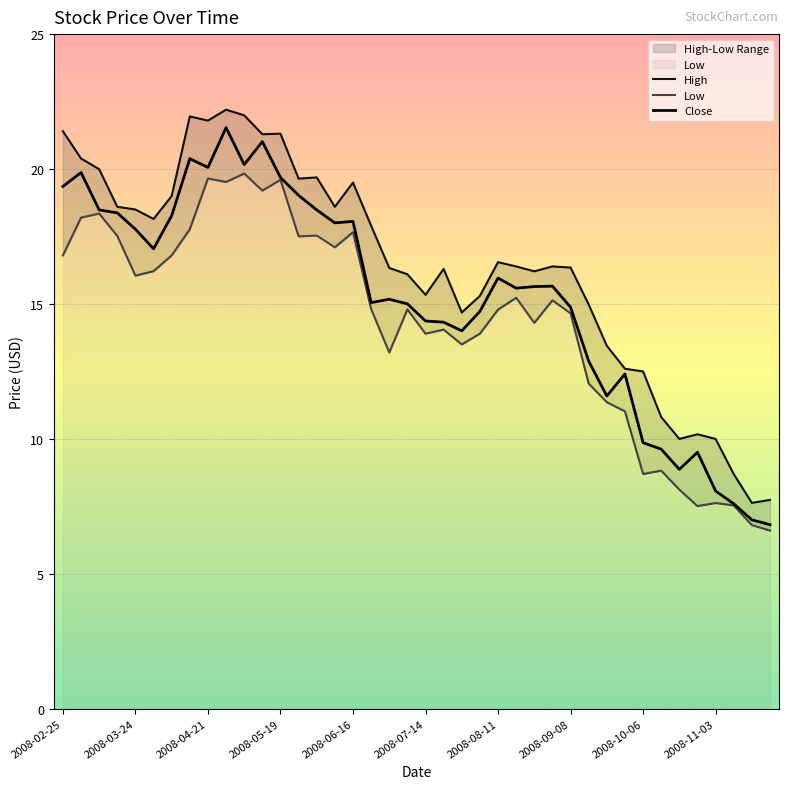

How many data points in Low are above 14?

25